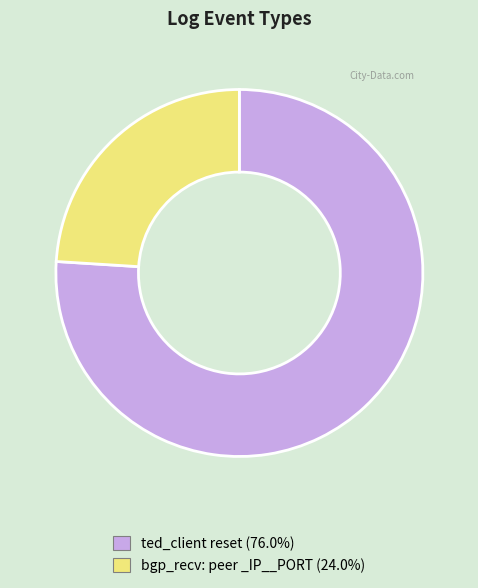

Do bgp_recv: peer _IP__PORT and ted_client reset together represent more than half of the pie?

Yes